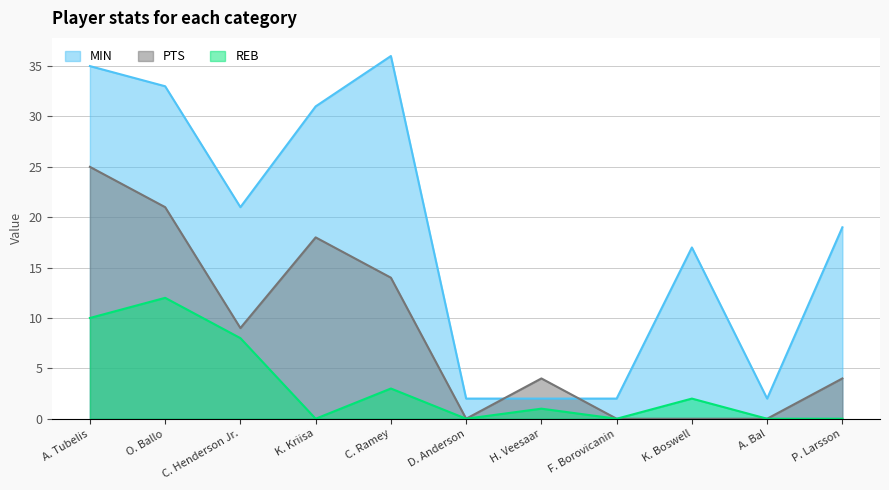

What is the difference between the maximum and minimum values in the REB series?

12